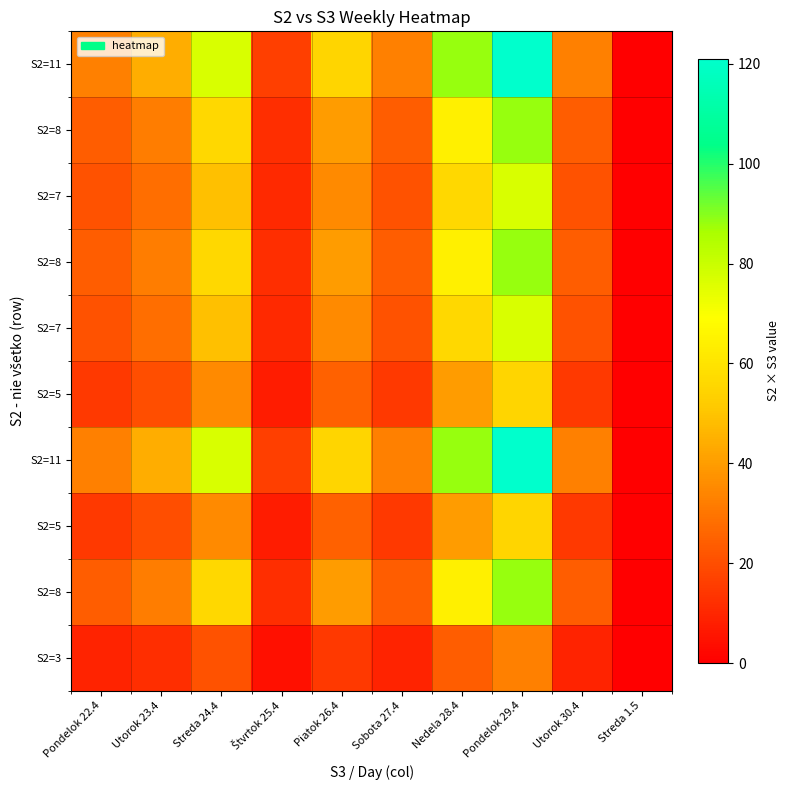

How many series are shown in this chart?

10